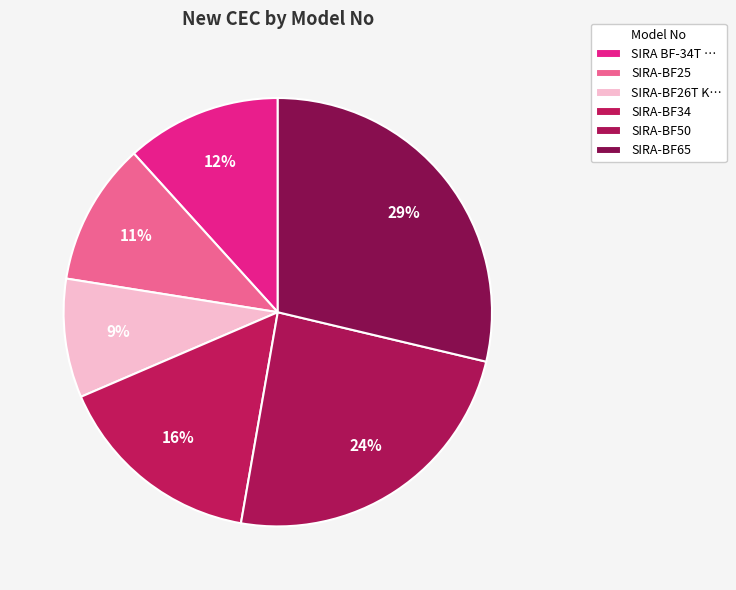

Is SIRA-BF34 the majority of the pie?

No